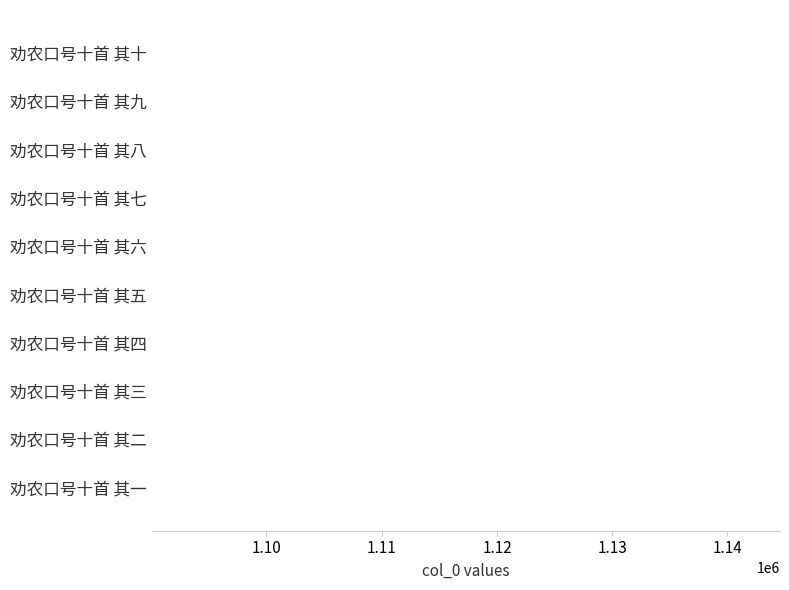

How many bars are there in total?

10